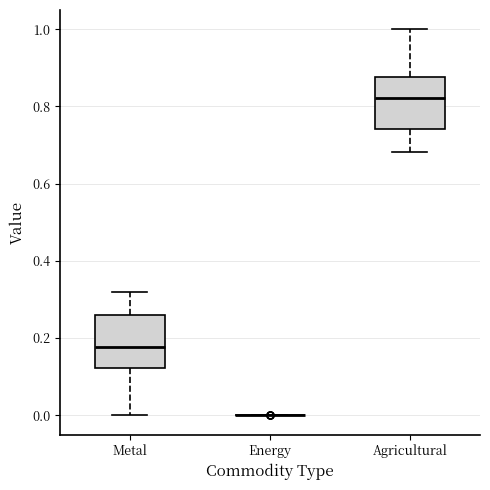

Reading left to right, read every box against the y-axis: the position of its median line, the range the box covers, and the ends of its whiskers. The values are not printed on the chart, so give them approximately, as read against the axis.

Metal: median 0.18, box 0.12 to 0.26, whiskers 0.00 to 0.32
Energy: box collapsed to a line at 0.00, whiskers 0.00 to 0.00
Agricultural: median 0.82, box 0.74 to 0.88, whiskers 0.68 to 1.00